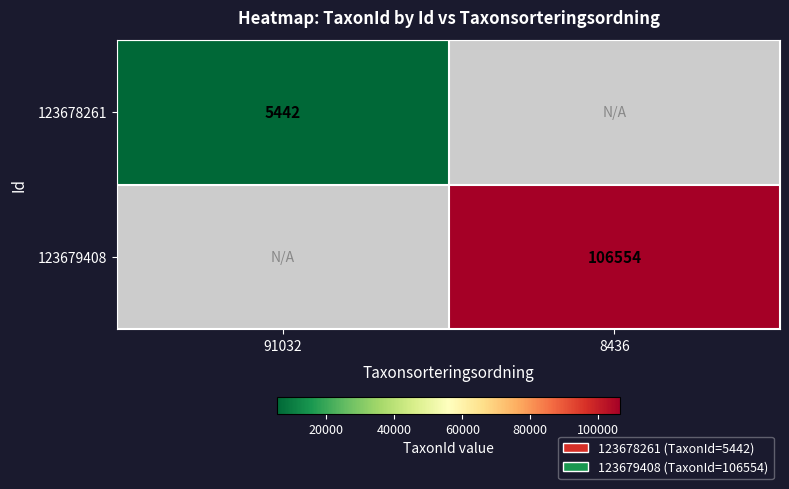

Is it true that 123678261 equals 2002 at 91032?

False